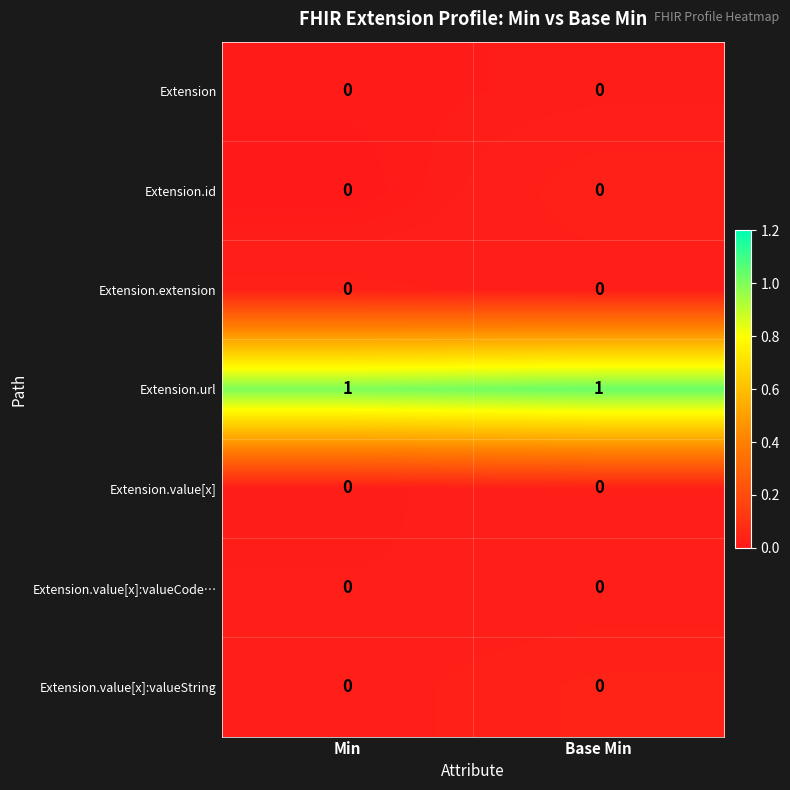

Reading left to right, extract all data points from this chart.

row_0: 0.0	0.0
row_1: 0.0	0.0
row_2: 0.0	0.0
row_3: 1.0	1.0
row_4: 0.0	0.0
row_5: 0.0	0.0
row_6: 0.0	0.0